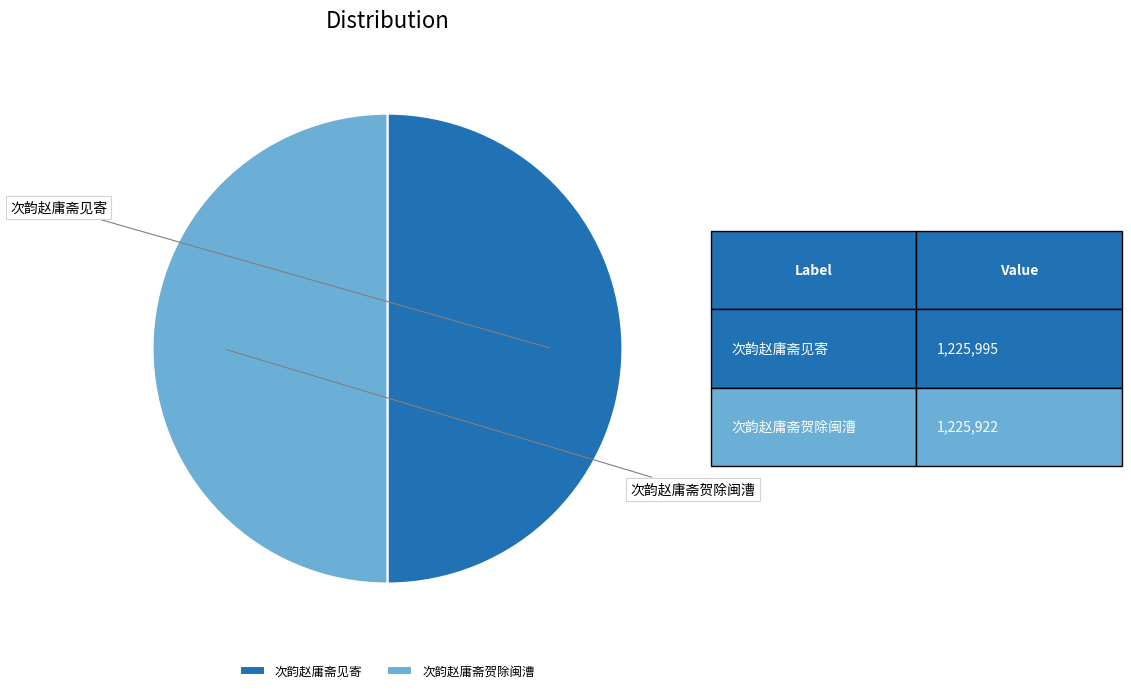

Is it true that 次韵赵庸斋见寄 is 73% of the pie?

False